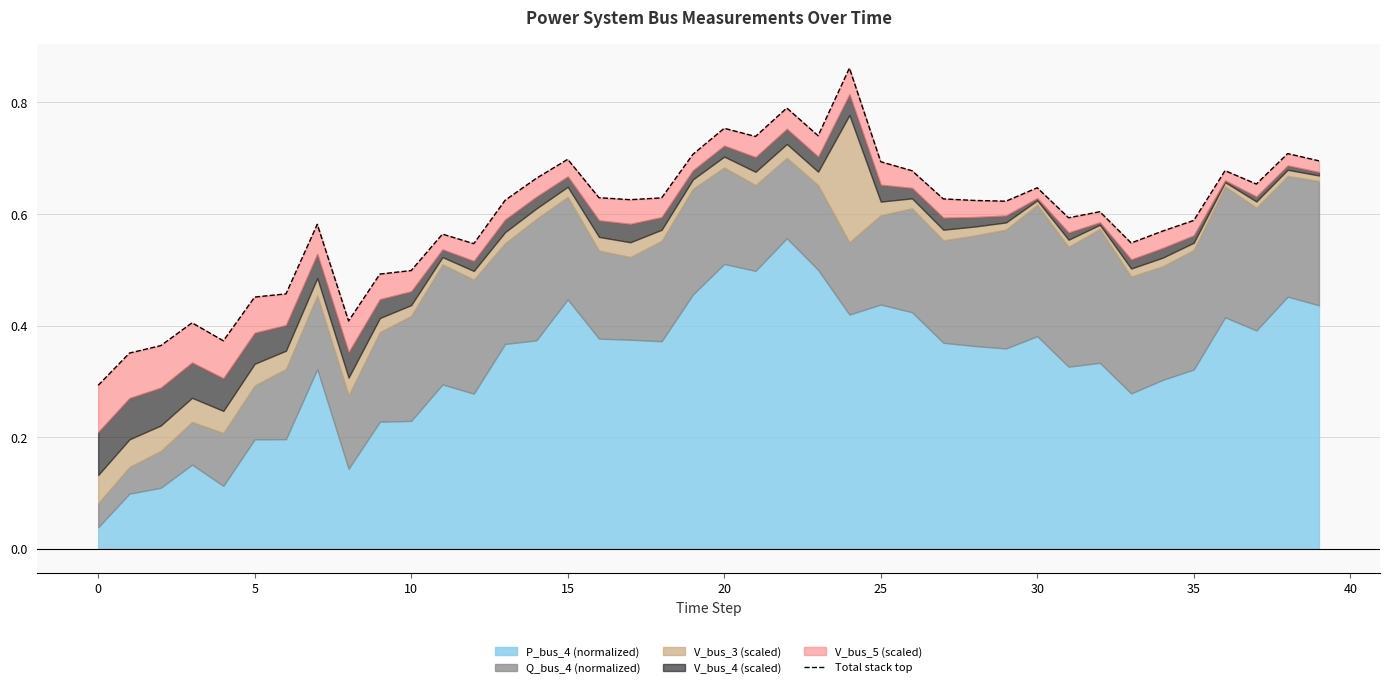

What is the difference between the maximum and second lowest values?

0.5